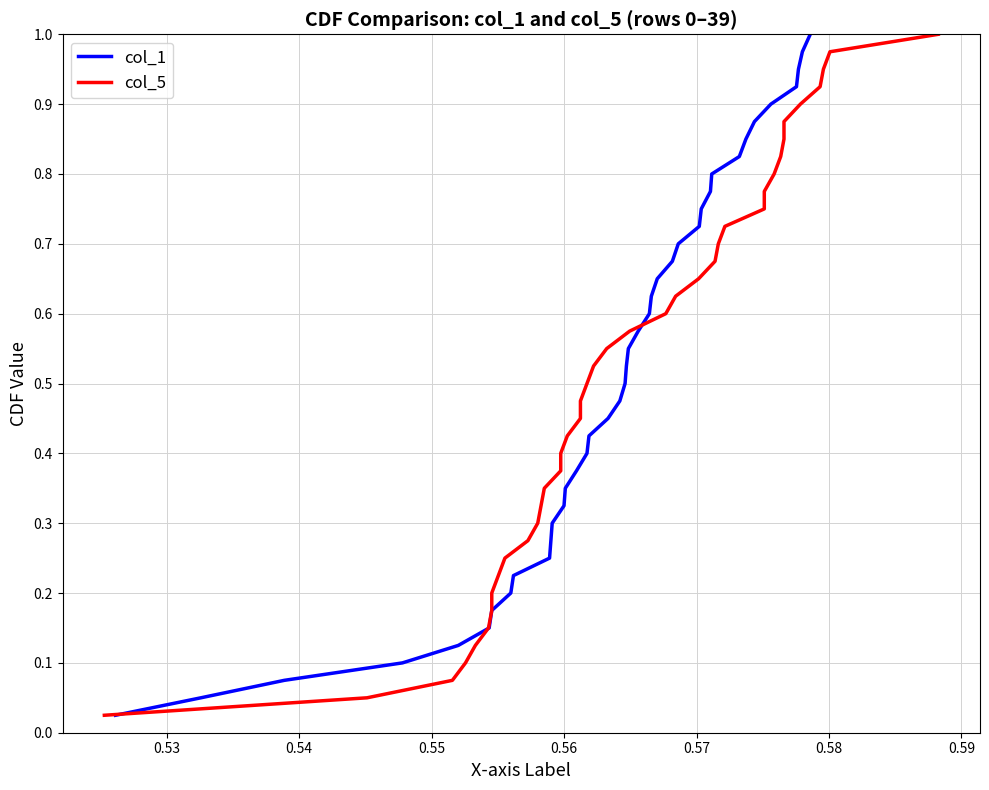

True or false: col_1 has more than 1 points higher than both neighbors.

False